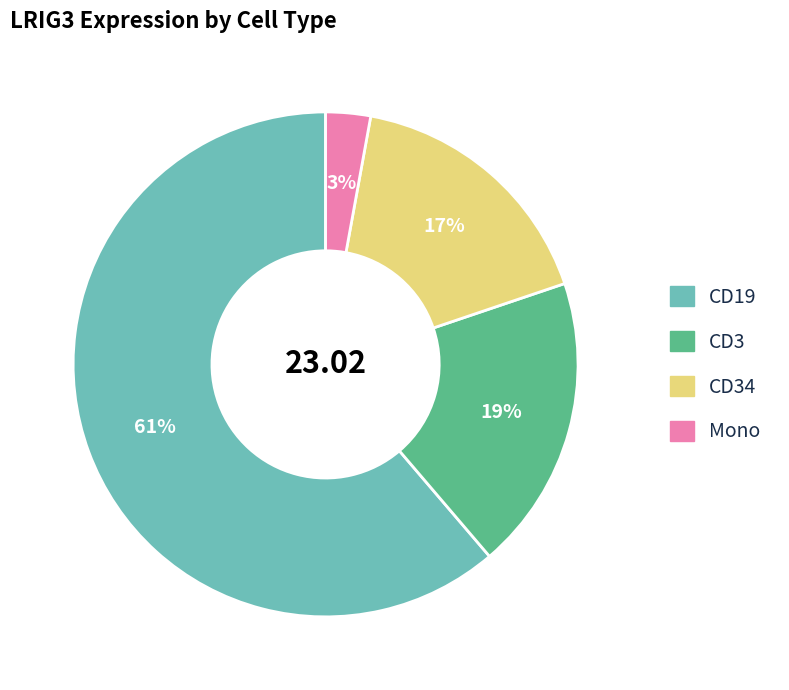

To the nearest percent, what is the difference between the largest and smallest slice percentages?

58%